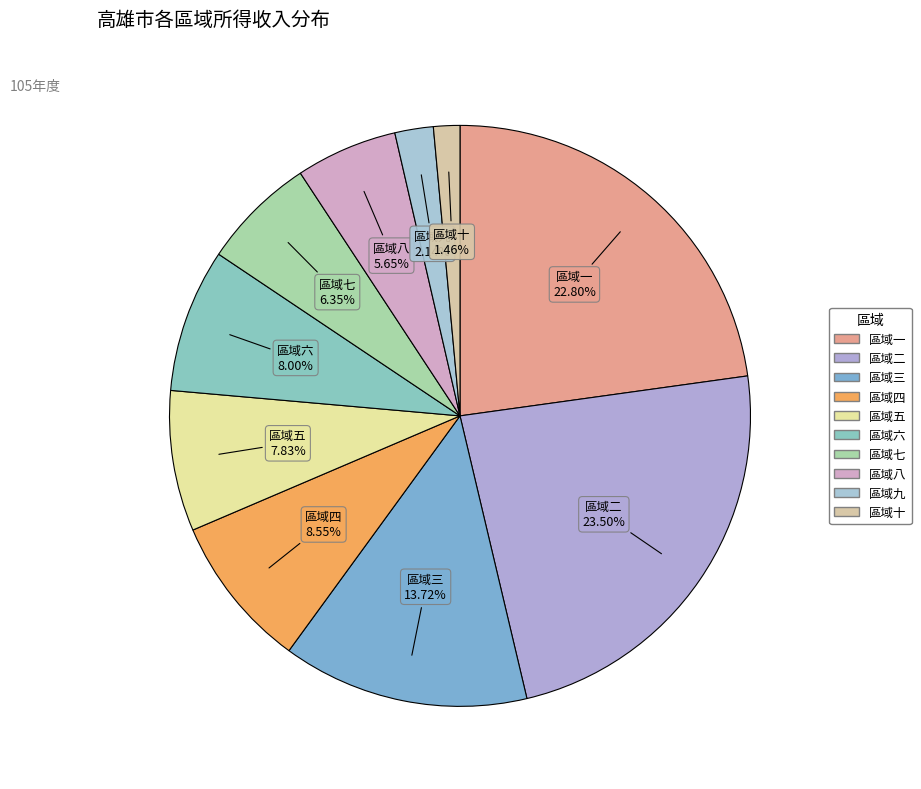

Does 區域六 account for over 50% of the chart?

No